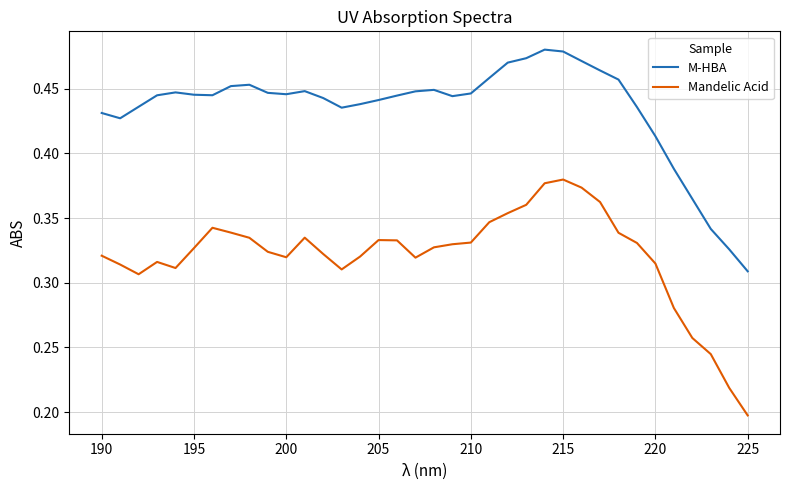

Which series has the widest spread of values?

Mandelic Acid